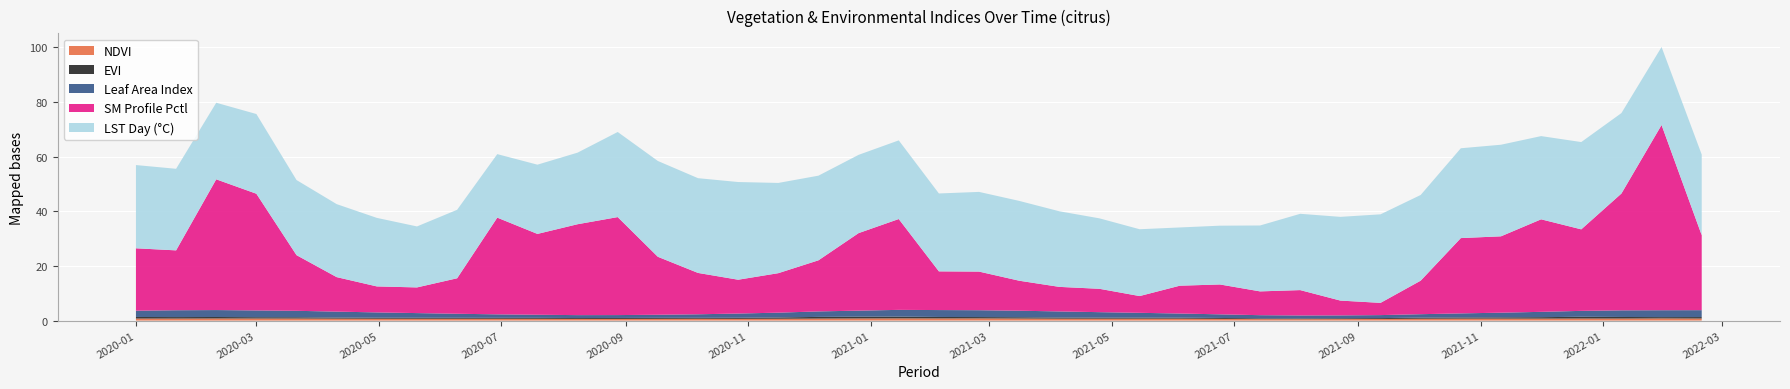

Reading left to right, what are all the values shown in this chart?

ndvi_medio: 2020-01-01=0.7	2020-01-21=0.7	2020-02-10=0.8	2020-03-01=0.8	2020-03-21=0.7	2020-04-10=0.7	2020-04-30=0.7	2020-05-20=0.7	2020-06-09=0.7	2020-06-29=0.7	2020-07-19=0.6	2020-08-08=0.6	2020-08-28=0.6	2020-09-17=0.6	2020-10-07=0.7	2020-10-27=0.6	2020-11-16=0.7	2020-12-06=0.7	2020-12-26=0.8	2021-01-15=0.8	2021-02-04=0.8	2021-02-24=0.8	2021-03-16=0.8	2021-04-05=0.7	2021-04-25=0.7	2021-05-15=0.7	2021-06-04=0.7	2021-06-24=0.6	2021-07-14=0.5	2021-08-03=0.5	2021-08-23=0.5	2021-09-12=0.6	2021-10-02=0.7	2021-10-22=0.7	2021-11-11=0.7	2021-12-01=0.7	2021-12-21=0.7	2022-01-10=0.7	2022-01-30=0.8	2022-02-19=0.8
evi_medio: 2020-01-01=0.6	2020-01-21=0.5	2020-02-10=0.5	2020-03-01=0.5	2020-03-21=0.5	2020-04-10=0.4	2020-04-30=0.4	2020-05-20=0.4	2020-06-09=0.4	2020-06-29=0.3	2020-07-19=0.3	2020-08-08=0.3	2020-08-28=0.3	2020-09-17=0.4	2020-10-07=0.3	2020-10-27=0.4	2020-11-16=0.5	2020-12-06=0.6	2020-12-26=0.6	2021-01-15=0.6	2021-02-04=0.5	2021-02-24=0.5	2021-03-16=0.5	2021-04-05=0.4	2021-04-25=0.4	2021-05-15=0.4	2021-06-04=0.4	2021-06-24=0.3	2021-07-14=0.3	2021-08-03=0.3	2021-08-23=0.3	2021-09-12=0.3	2021-10-02=0.4	2021-10-22=0.4	2021-11-11=0.5	2021-12-01=0.5	2021-12-21=0.6	2022-01-10=0.6	2022-01-30=0.5	2022-02-19=0.5
leaf_area_index_medio: 2020-01-01=2.3	2020-01-21=2.5	2020-02-10=2.5	2020-03-01=2.5	2020-03-21=2.4	2020-04-10=2.2	2020-04-30=1.9	2020-05-20=1.7	2020-06-09=1.5	2020-06-29=1.3	2020-07-19=1.1	2020-08-08=1.1	2020-08-28=1.1	2020-09-17=1.1	2020-10-07=1.3	2020-10-27=1.6	2020-11-16=1.8	2020-12-06=2.0	2020-12-26=2.2	2021-01-15=2.5	2021-02-04=2.5	2021-02-24=2.5	2021-03-16=2.4	2021-04-05=2.2	2021-04-25=2.0	2021-05-15=1.8	2021-06-04=1.5	2021-06-24=1.3	2021-07-14=1.2	2021-08-03=1.1	2021-08-23=1.1	2021-09-12=1.1	2021-10-02=1.2	2021-10-22=1.5	2021-11-11=1.7	2021-12-01=2.0	2021-12-21=2.2	2022-01-10=2.4	2022-01-30=2.5	2022-02-19=2.5
sm_profile_pctl_medio: 2020-01-01=22.8	2020-01-21=21.9	2020-02-10=47.8	2020-03-01=42.7	2020-03-21=20.4	2020-04-10=12.6	2020-04-30=9.5	2020-05-20=9.4	2020-06-09=13.0	2020-06-29=35.4	2020-07-19=29.6	2020-08-08=33.3	2020-08-28=35.9	2020-09-17=21.2	2020-10-07=15.1	2020-10-27=12.4	2020-11-16=14.4	2020-12-06=18.7	2020-12-26=28.4	2021-01-15=33.2	2021-02-04=14.2	2021-02-24=14.1	2021-03-16=11.0	2021-04-05=9.0	2021-04-25=8.5	2021-05-15=6.1	2021-06-04=10.2	2021-06-24=10.9	2021-07-14=8.7	2021-08-03=9.3	2021-08-23=5.4	2021-09-12=4.5	2021-10-02=12.3	2021-10-22=27.5	2021-11-11=27.9	2021-12-01=33.9	2021-12-21=29.8	2022-01-10=42.7	2022-01-30=67.8	2022-02-19=27.4
lst_day_1km_c: 2020-01-01=30.5	2020-01-21=29.8	2020-02-10=28.0	2020-03-01=29.2	2020-03-21=27.5	2020-04-10=26.7	2020-04-30=25.1	2020-05-20=22.3	2020-06-09=25.1	2020-06-29=23.2	2020-07-19=25.3	2020-08-08=26.2	2020-08-28=31.1	2020-09-17=35.1	2020-10-07=34.7	2020-10-27=35.7	2020-11-16=33.0	2020-12-06=31.0	2020-12-26=28.6	2021-01-15=28.8	2021-02-04=28.5	2021-02-24=29.2	2021-03-16=29.2	2021-04-05=27.7	2021-04-25=25.8	2021-05-15=24.4	2021-06-04=21.3	2021-06-24=21.5	2021-07-14=24.1	2021-08-03=27.9	2021-08-23=30.6	2021-09-12=32.4	2021-10-02=31.3	2021-10-22=32.9	2021-11-11=33.5	2021-12-01=30.4	2021-12-21=31.9	2022-01-10=29.4	2022-01-30=28.5	2022-02-19=29.5